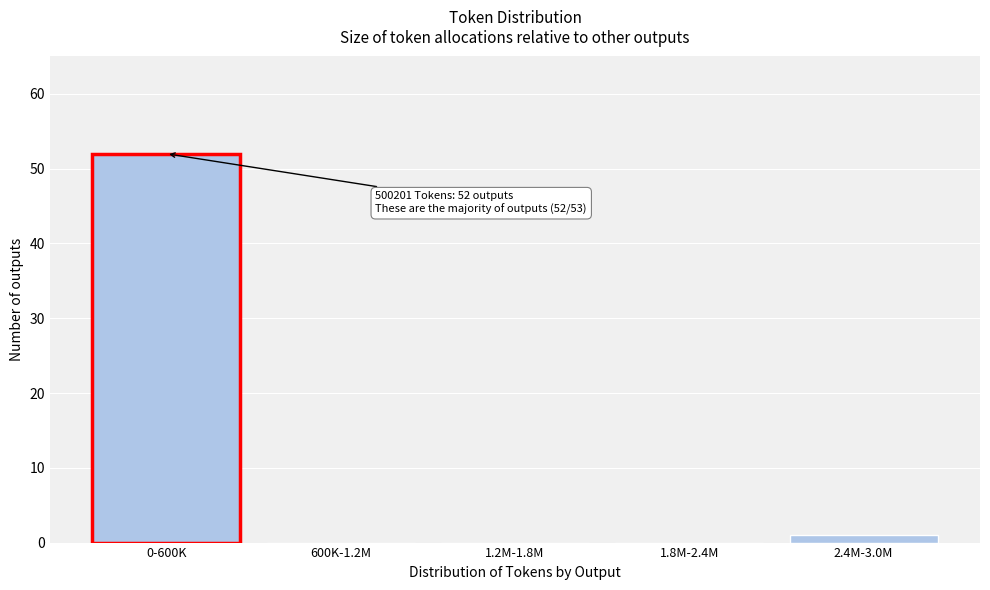

Reading left to right, extract all data points from this chart.

0-600K=52	600K-1.2M=0	1.2M-1.8M=0	1.8M-2.4M=0	2.4M-3.0M=1